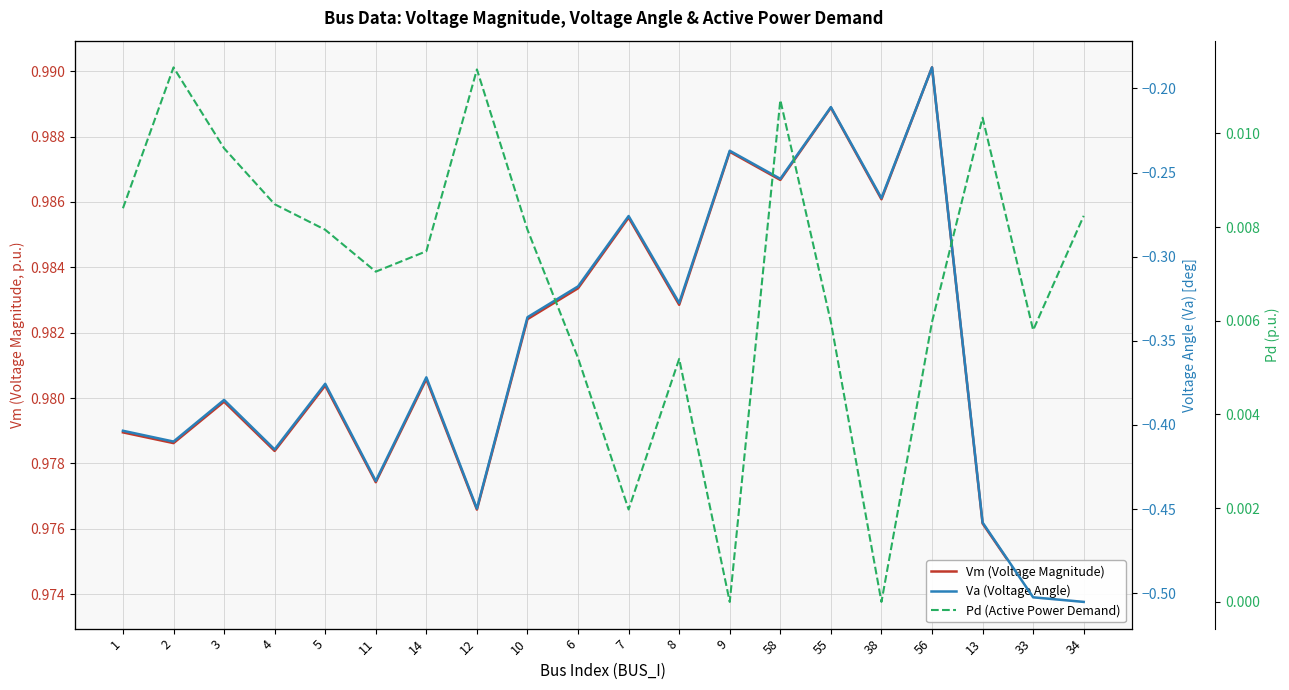

How many interior local valleys does the Va (Voltage Angle) series have?

7